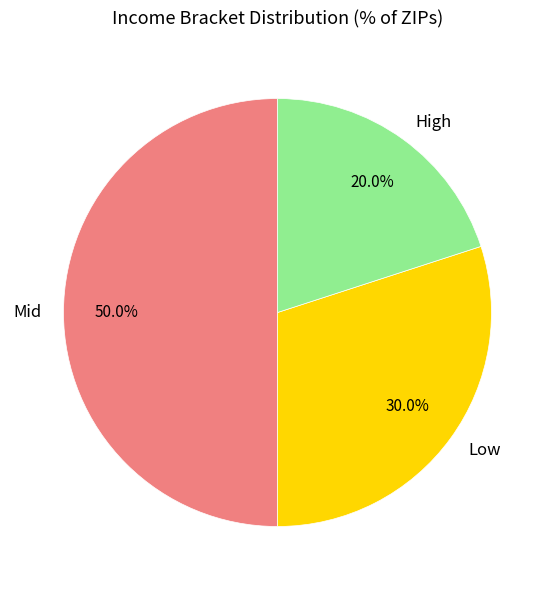

Is the sum of Low and Mid greater than half?

Yes